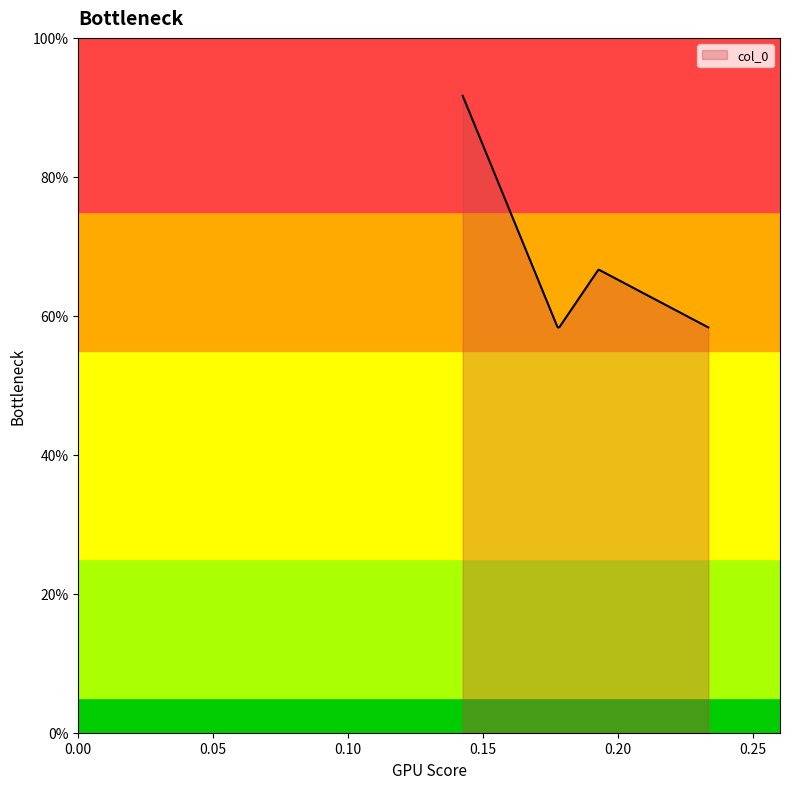

True or false: there are more than 0 points higher than both neighbors.

True